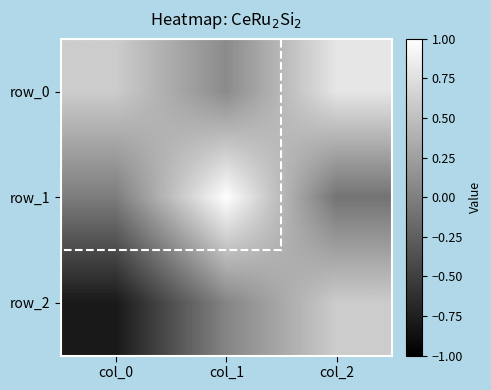

The row_0 series shows 0.0 at col_1. True or false?

False